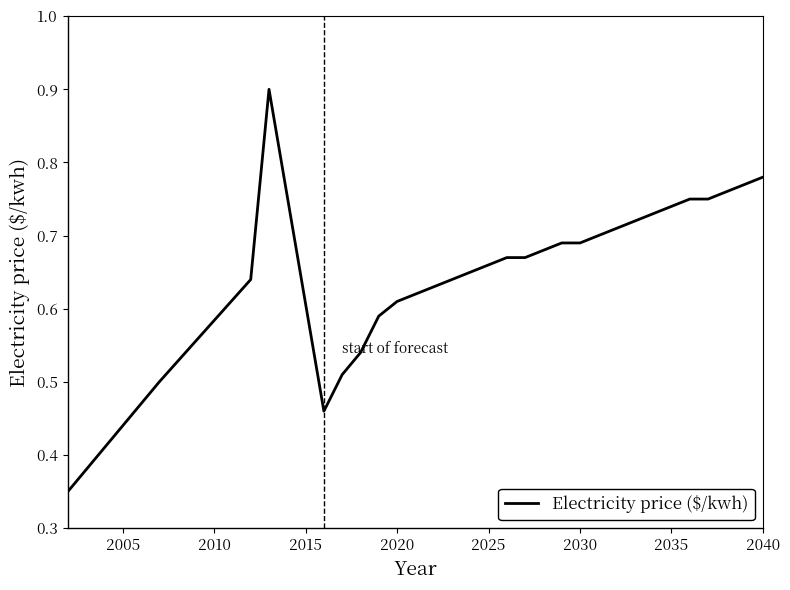

What is the greatest value displayed?

0.9